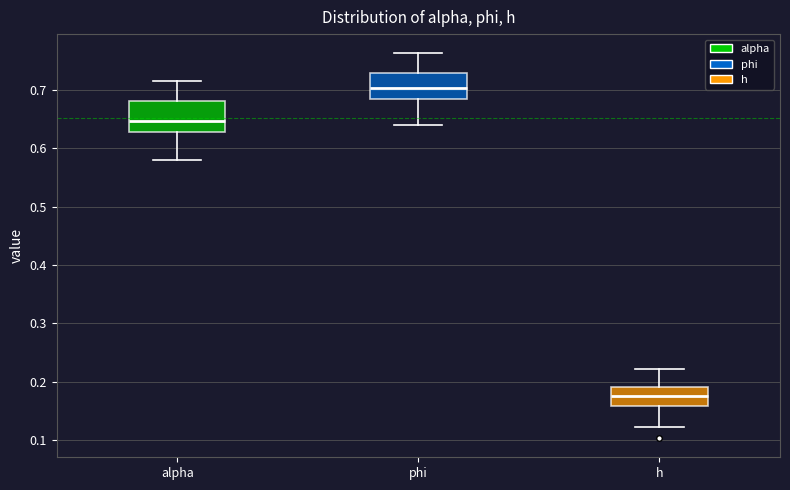

Reading left to right, read every box against the y-axis: the position of its median line, the range the box covers, and the ends of its whiskers. The values are not printed on the chart, so give them approximately, as read against the axis.

alpha: median 0.65, box 0.63 to 0.68, whiskers 0.58 to 0.72
phi: median 0.70, box 0.68 to 0.73, whiskers 0.64 to 0.76
h: median 0.18, box 0.16 to 0.19, whiskers 0.12 to 0.22